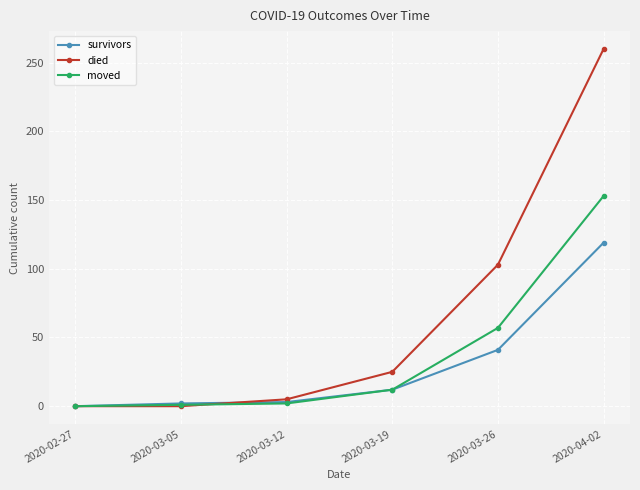

Which series changed the most between 2020-03-05 and 2020-03-26?

died